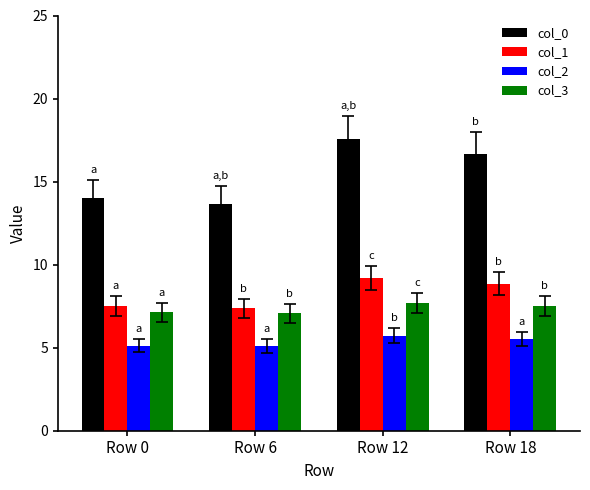

What is the value of the col_3 bar at the 4th from the left?

7.5